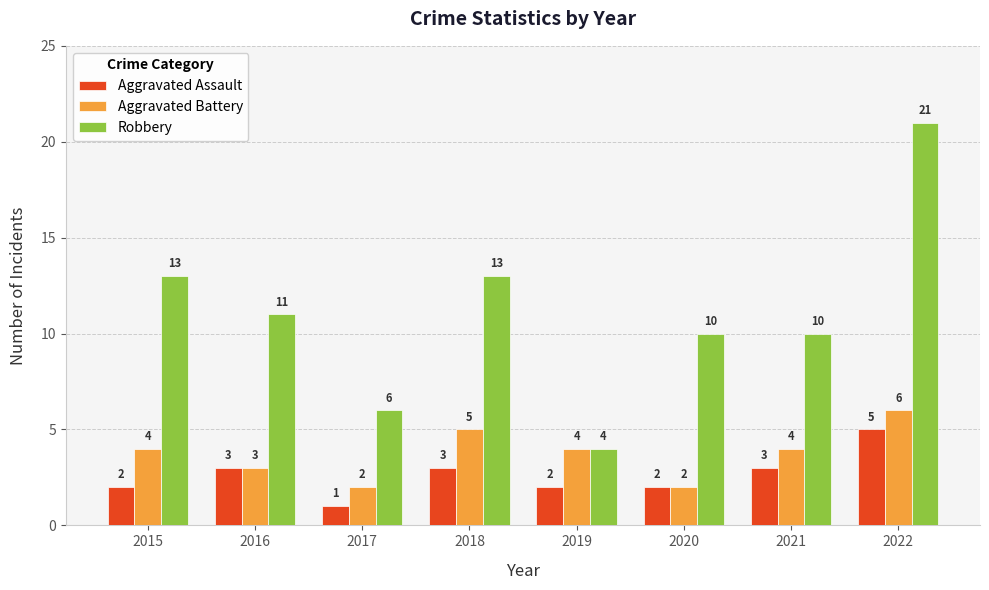

What are all the series names shown in the legend?

Aggravated Assault, Aggravated Battery, Robbery